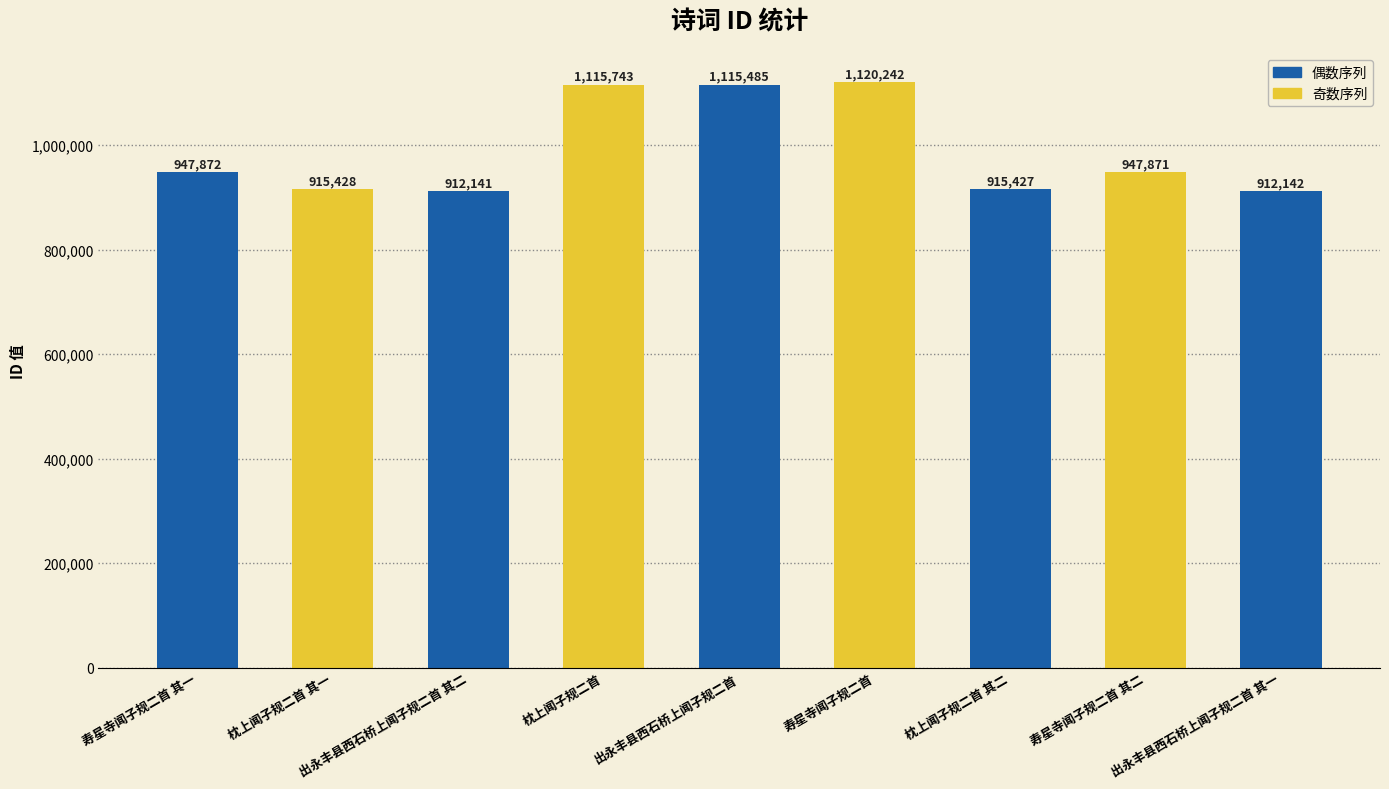

What is the sum of the values at 寿星寺闻子规二首 其一 and 出永丰县西石桥上闻子规二首 其二?

1860013